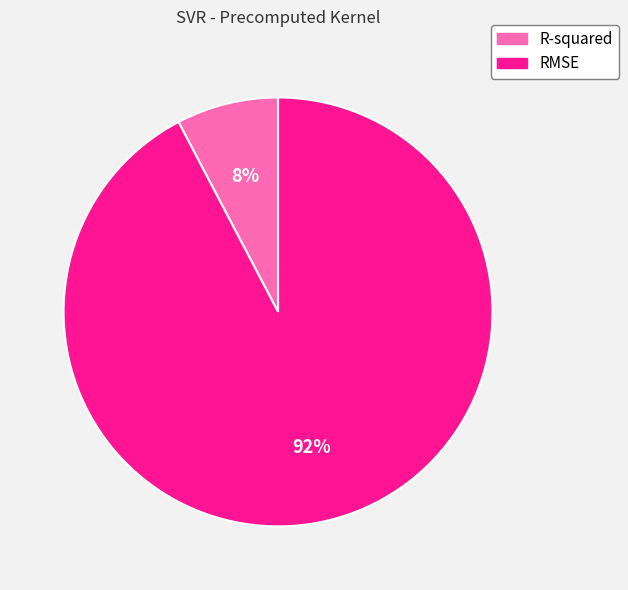

To the nearest percent, what is the combined percentage of R-squared and RMSE?

100%